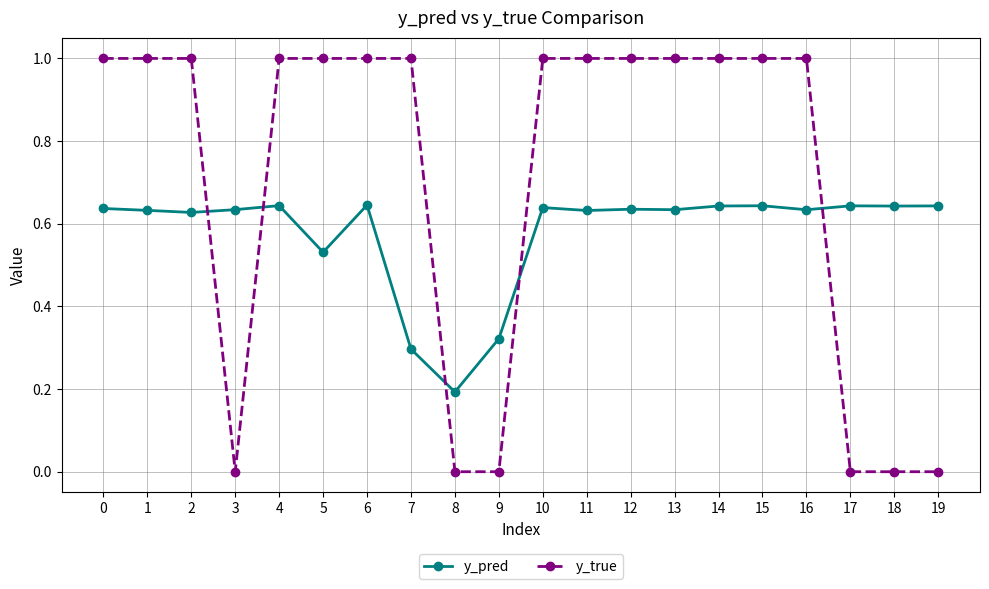

At which label is y_pred closest to 0?

8